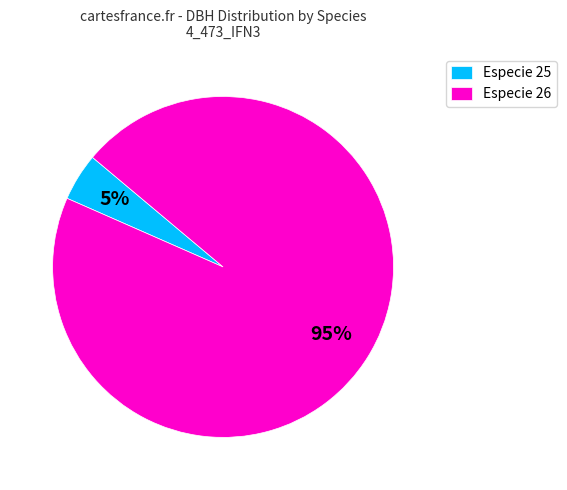

To the nearest percent, what percentage of the pie is Especie 26?

95%